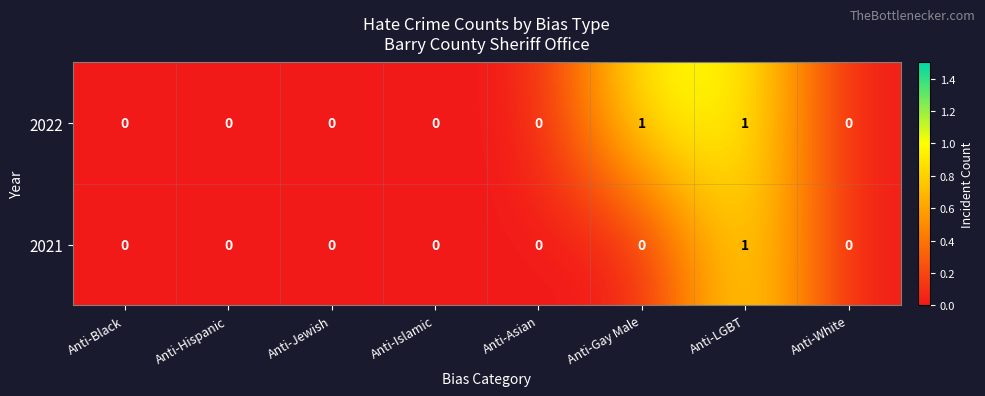

Reading right to left, list all the values displayed in this chart.

2022: Anti-White=0	Anti-LGBT=1	Anti-Gay Male=1	Anti-Asian=0	Anti-Islamic=0	Anti-Jewish=0	Anti-Hispanic=0	Anti-Black=0
2021: Anti-White=0	Anti-LGBT=1	Anti-Gay Male=0	Anti-Asian=0	Anti-Islamic=0	Anti-Jewish=0	Anti-Hispanic=0	Anti-Black=0